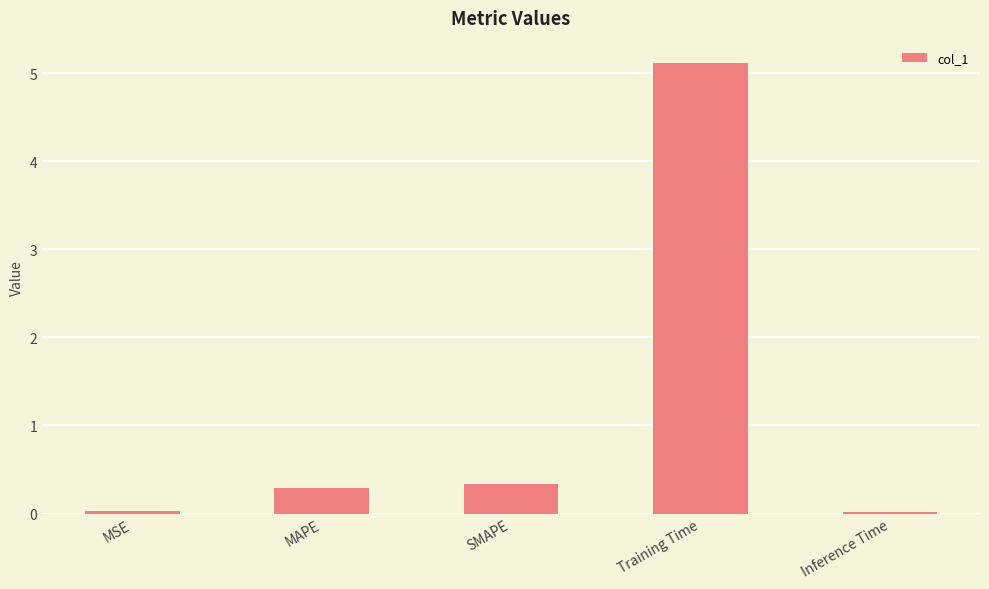

What position from the right is SMAPE?

3